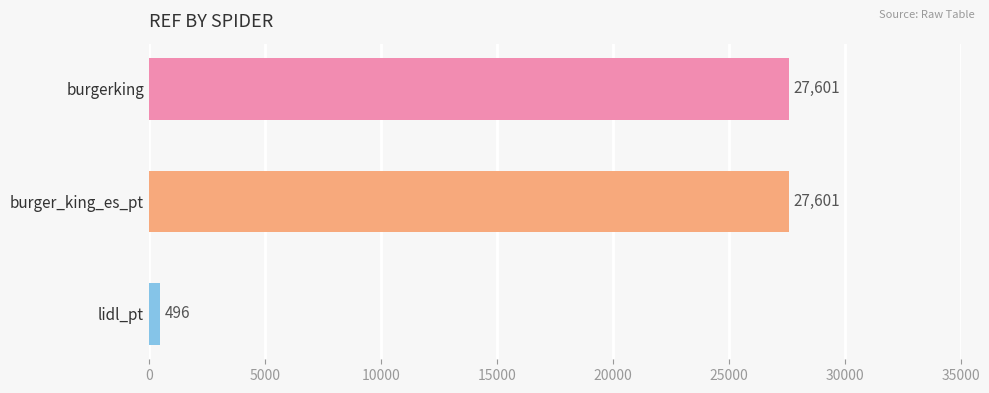

The value at burger_king_es_pt is 27601. True or false?

True